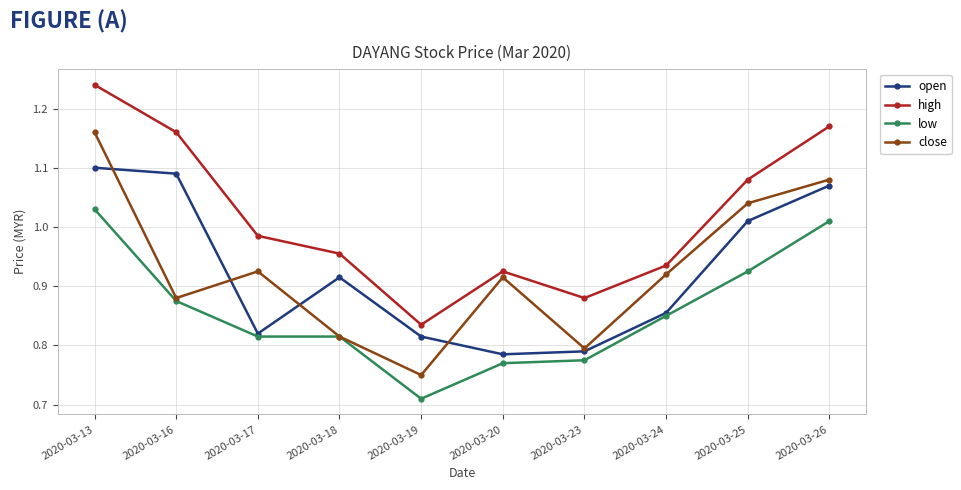

List the series in order of their peak value, highest first.

high, close, open, low